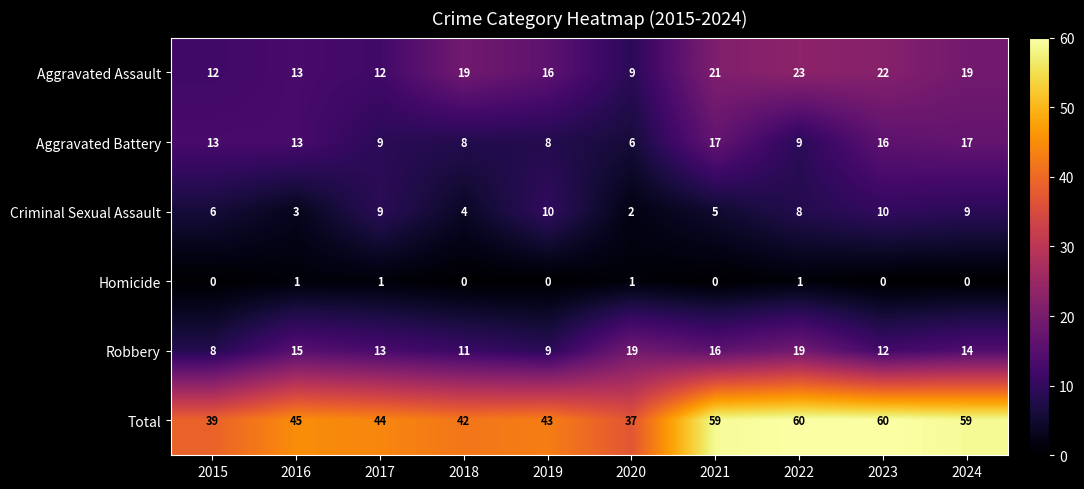

The Total series shows 64 at 2015. True or false?

False